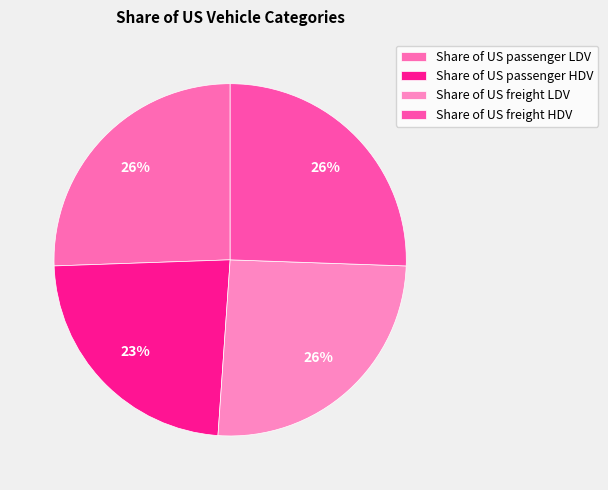

What is the largest slice in the pie chart?

Share of US passenger LDV